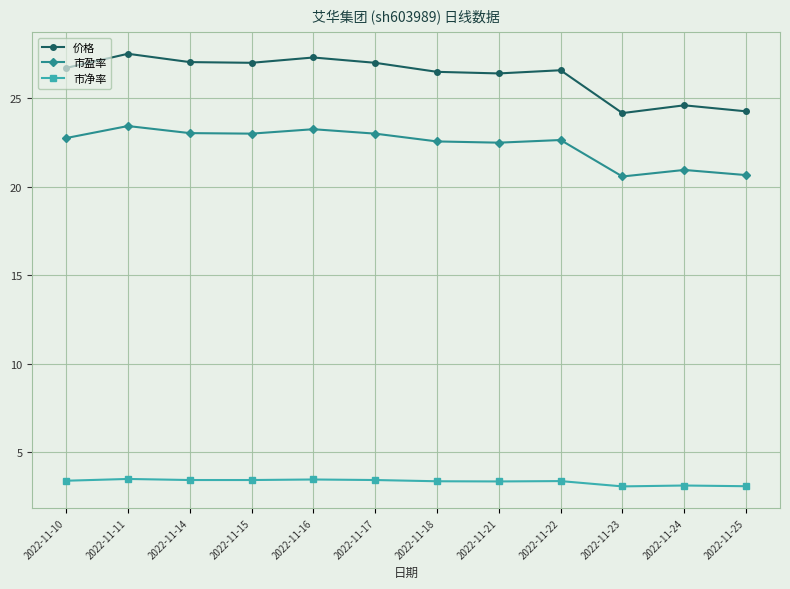

What is the value of the 价格 point at the 9th from the left?

26.6